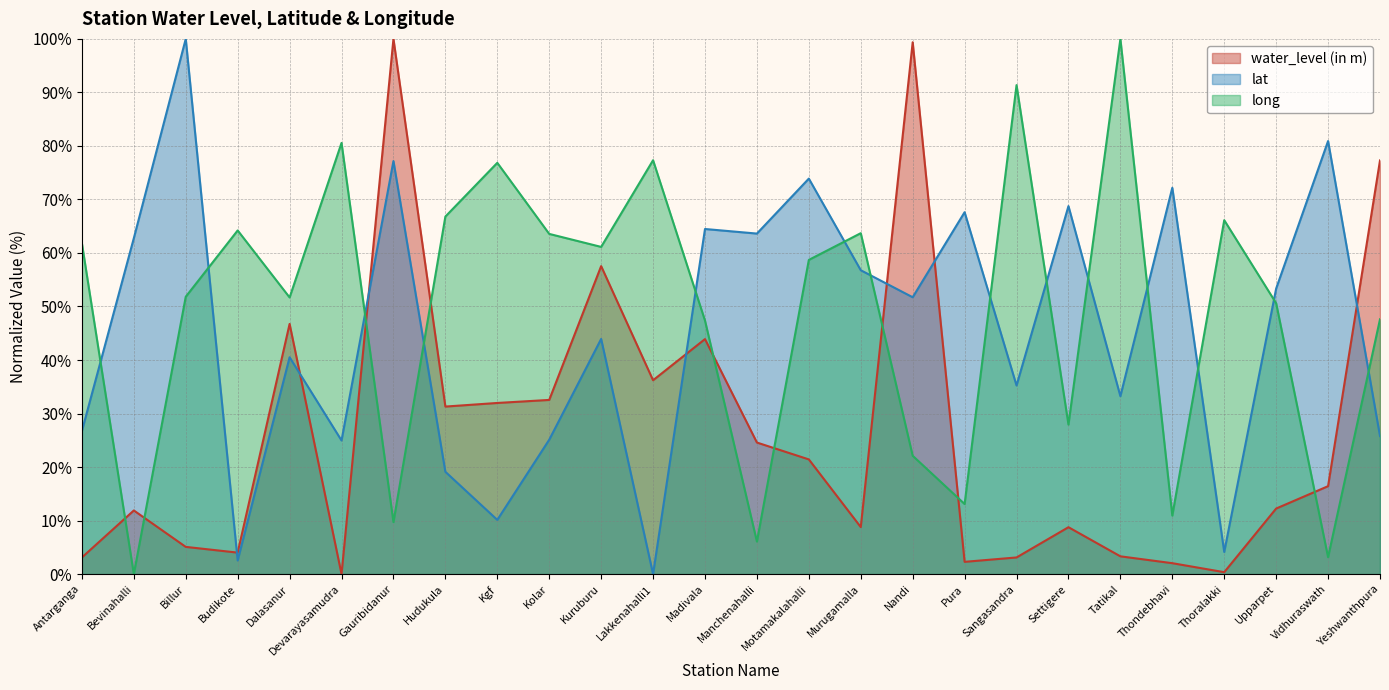

At which category does long reach its first local valley?

Bevinahalli